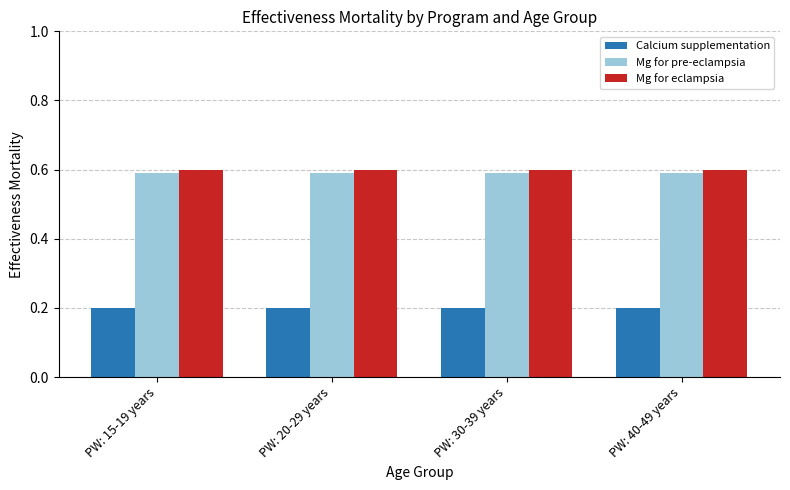

How many bars are there in total?

12